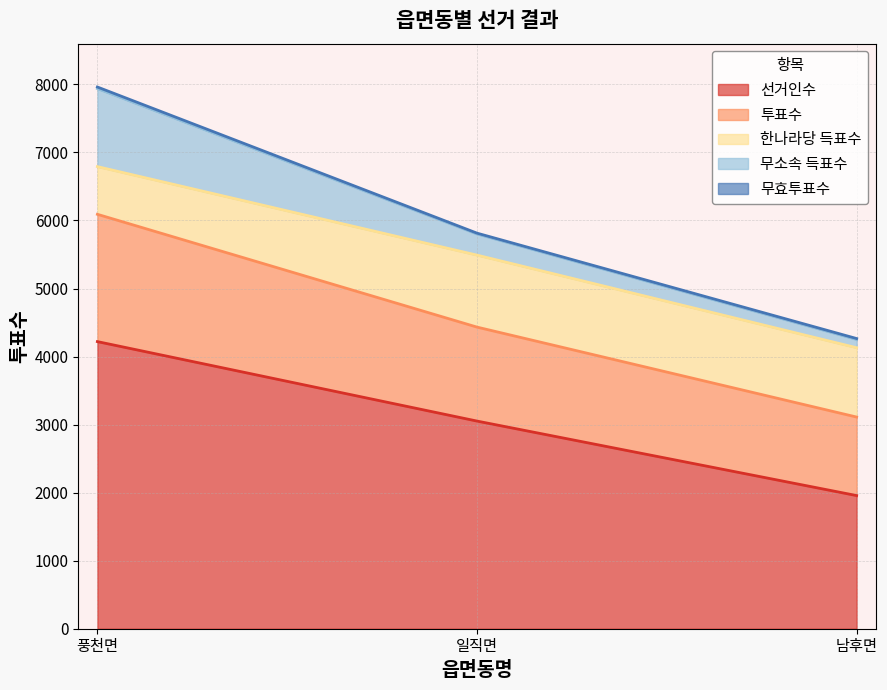

How many lines are shown in the chart?

5